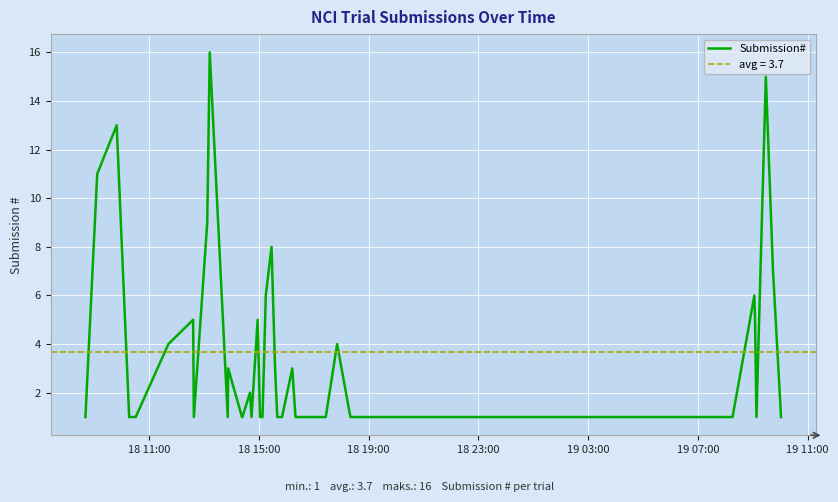

How many interior local peaks (higher than both neighbors) does the data have?

11